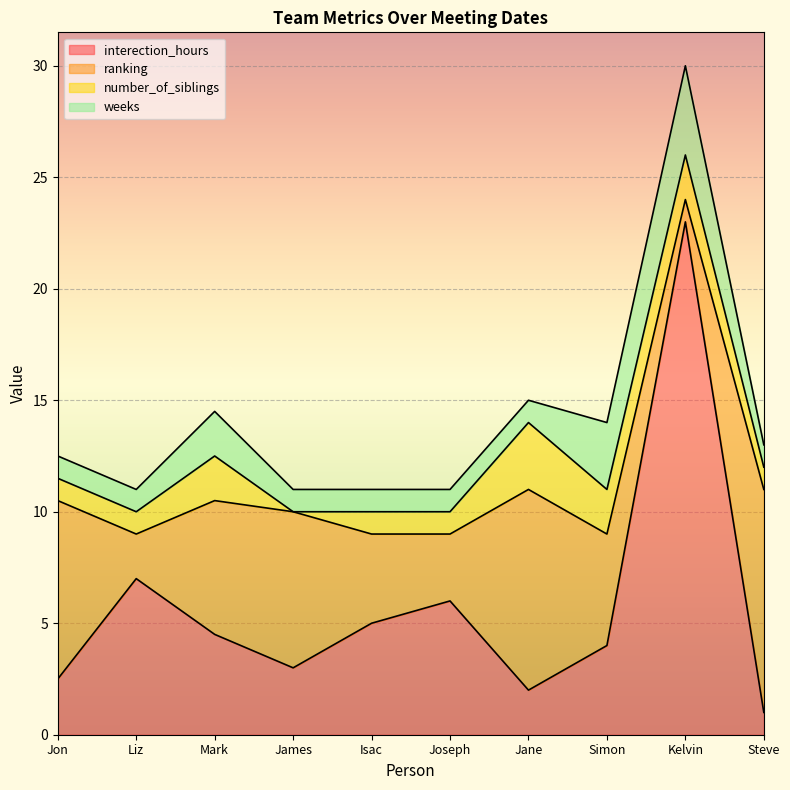

What is the difference between the second highest and minimum values in the number_of_siblings series?

2.0